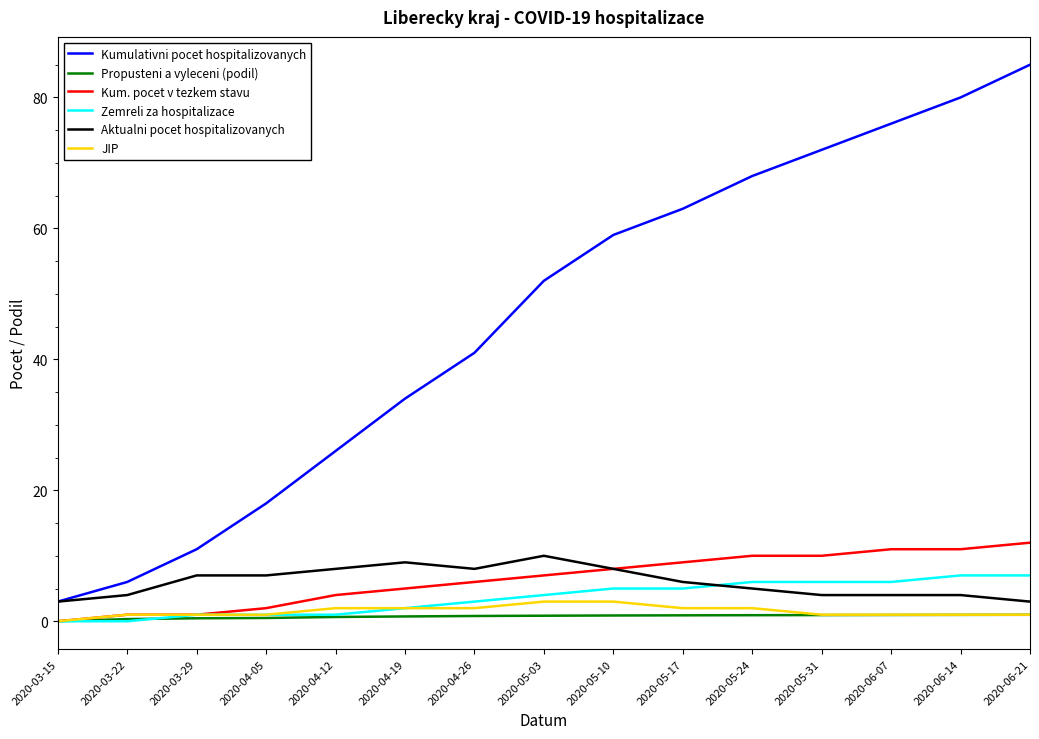

At which category is the sum across all series the highest?

2020-06-21